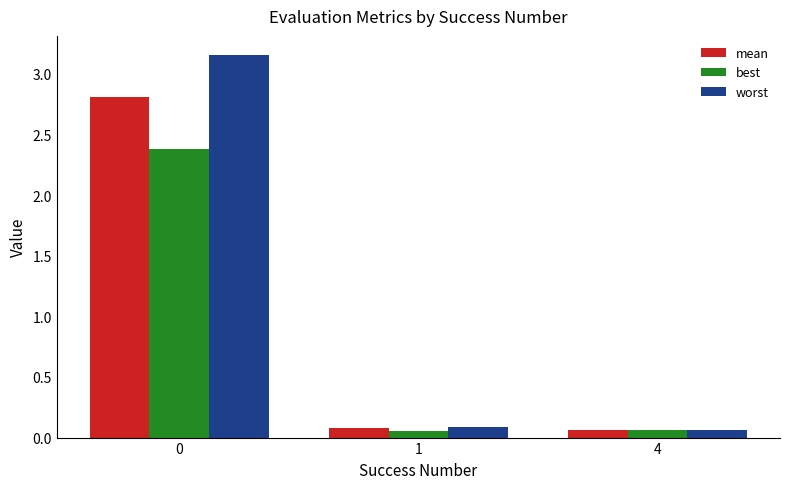

List the series in order of their overall mean, highest first.

worst, mean, best